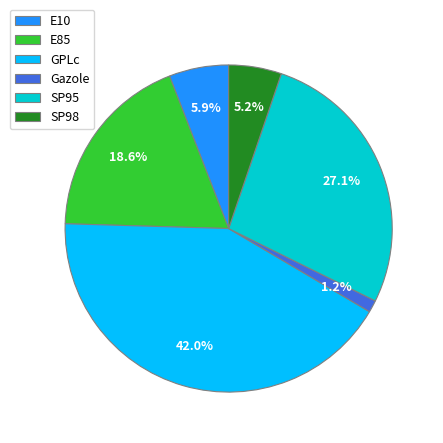

Count the number of slices in the pie.

6